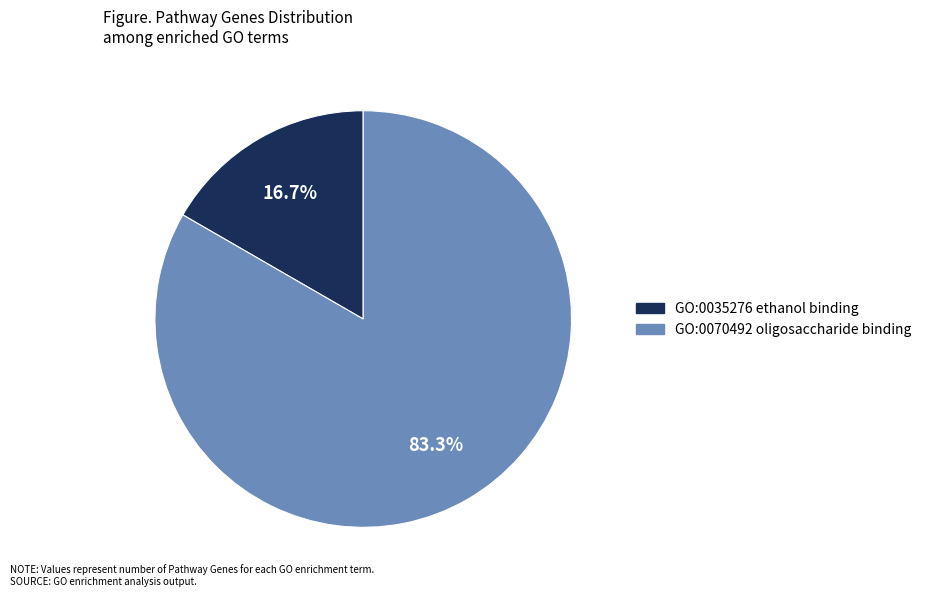

Do GO:0035276 ethanol binding and GO:0070492 oligosaccharide binding together represent more than half of the pie?

Yes